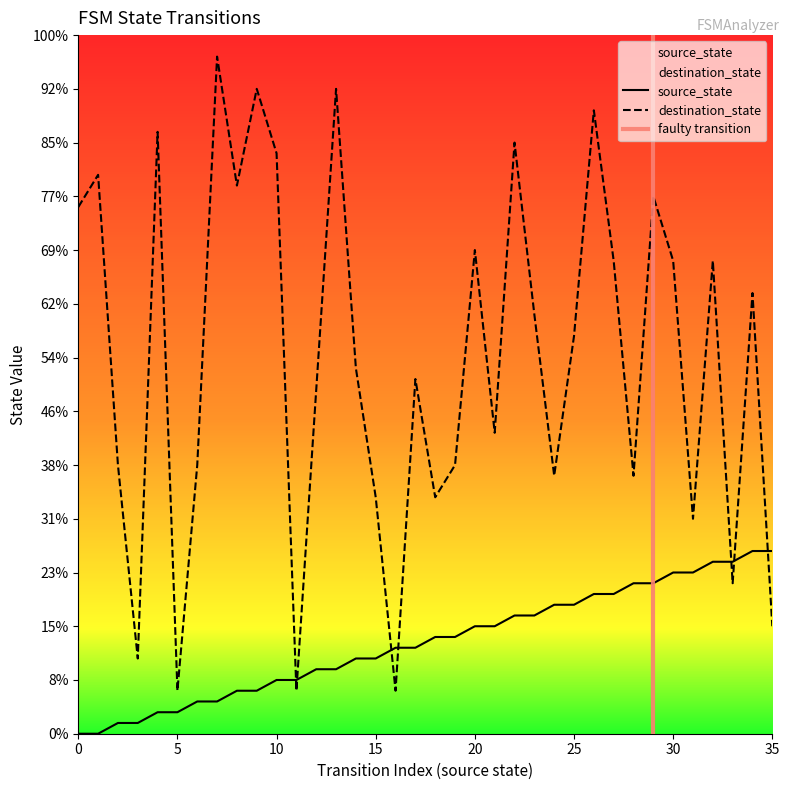

True or false: destination_state has a value of 6 at 6.

False